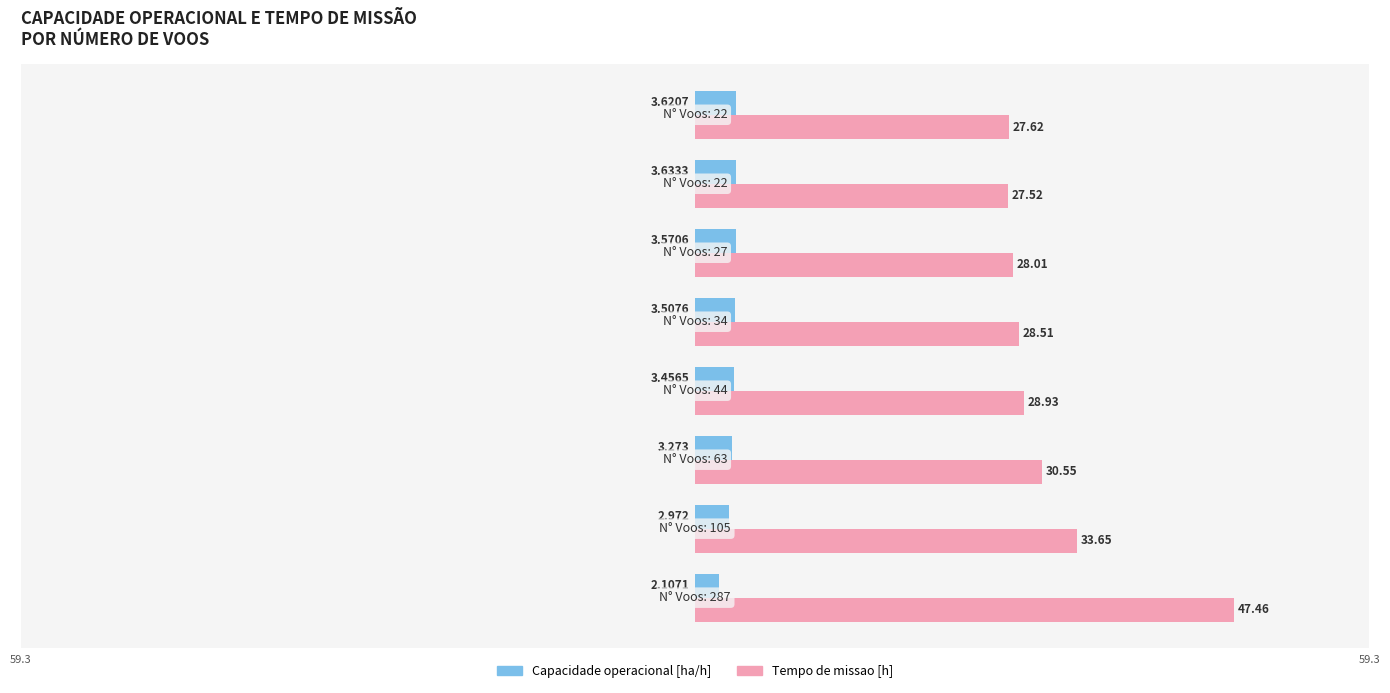

Which series has the widest spread of values?

Tempo de missao [h]